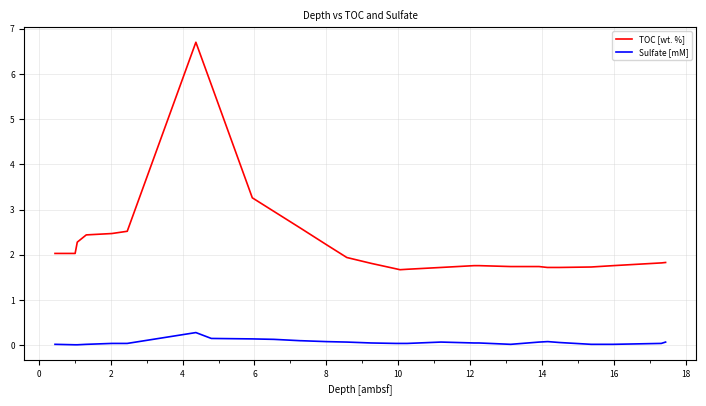

Which series has the largest total across all categories?

TOC [wt. %]